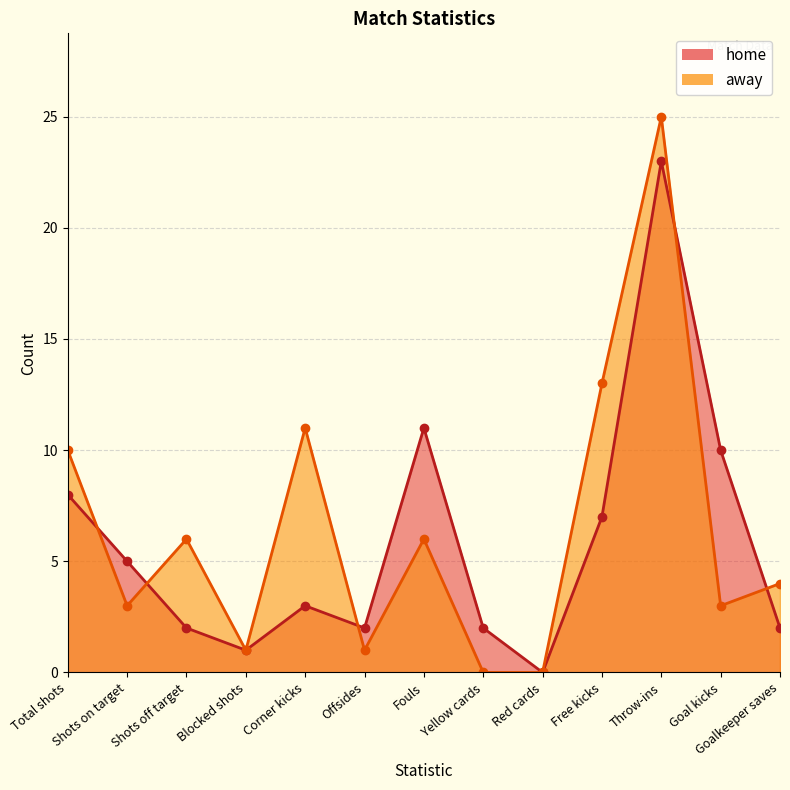

At which category does away reach its first local peak?

Shots off target